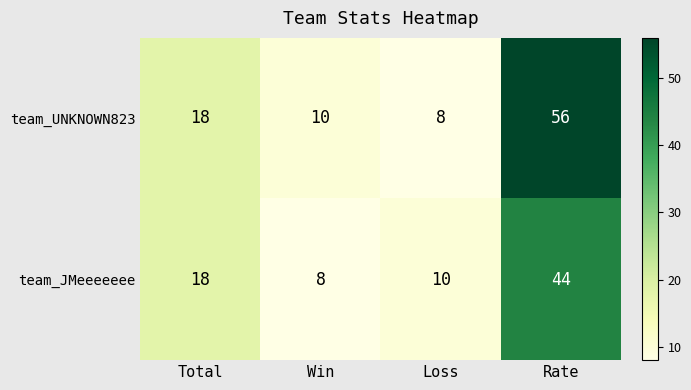

The team_JMeeeeeee series shows 18 at Total. True or false?

True